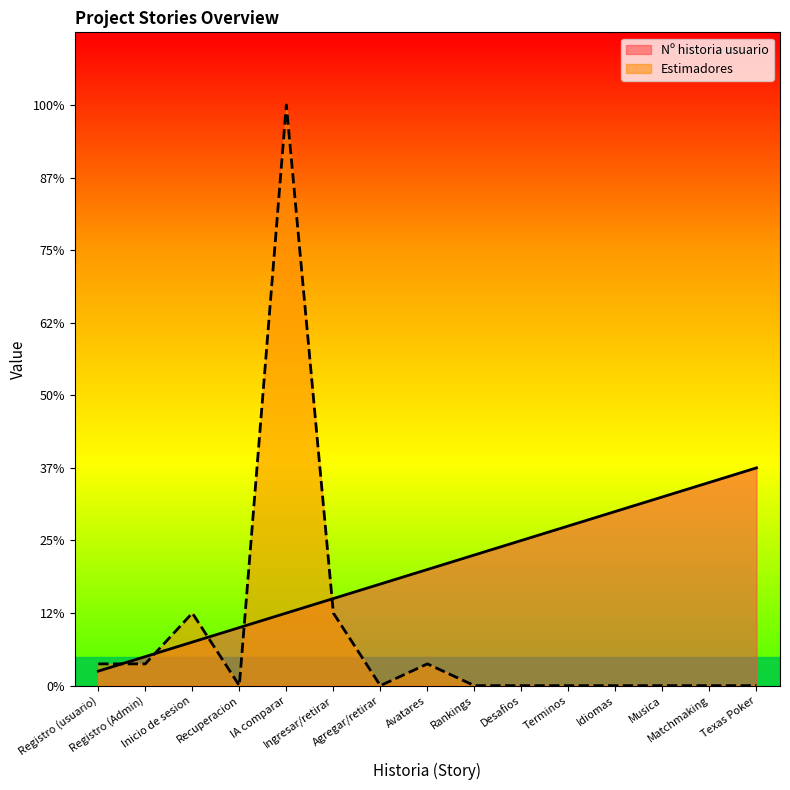

What is the minimum value for Nº historia usuario?

1.0